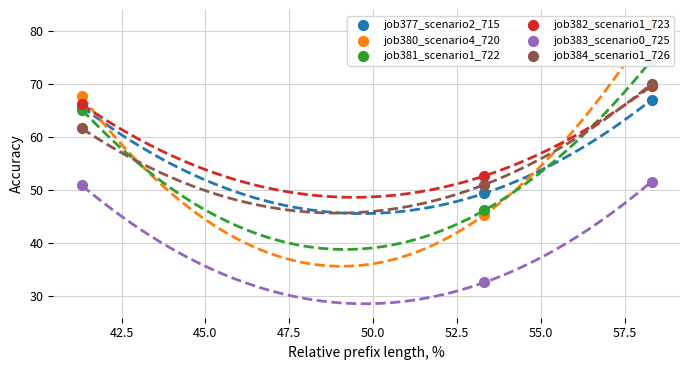

What are all the series names shown in the legend?

job377_scenario2_715, job380_scenario4_720, job381_scenario1_722, job382_scenario1_723, job383_scenario0_725, job384_scenario1_726